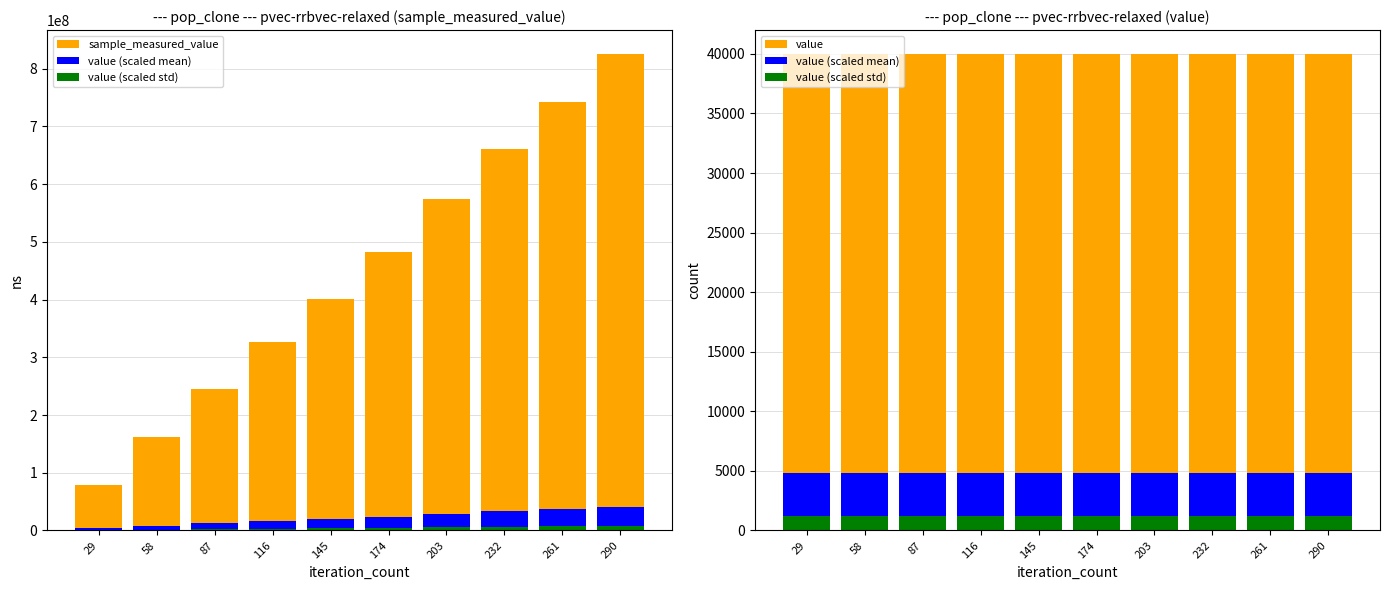

Which series has the largest total across all categories?

sample_measured_value